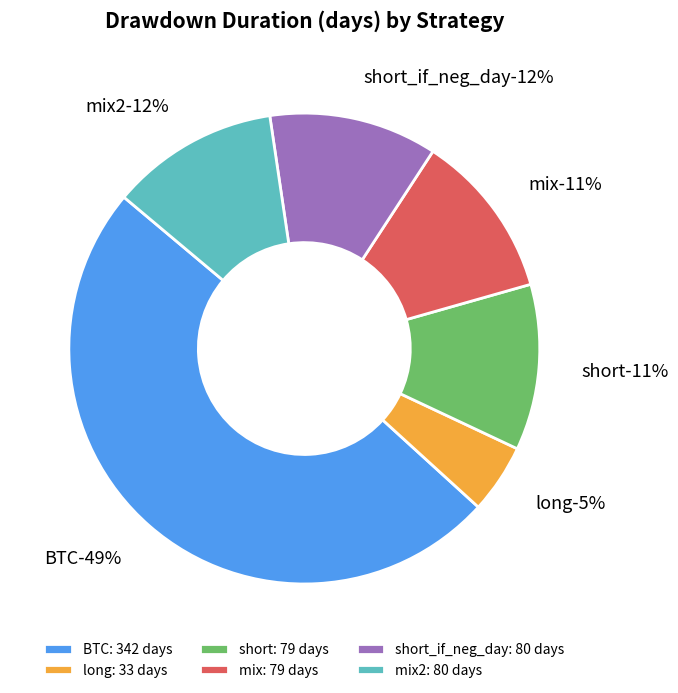

True or false: mix2 accounts for 12% of the total.

True